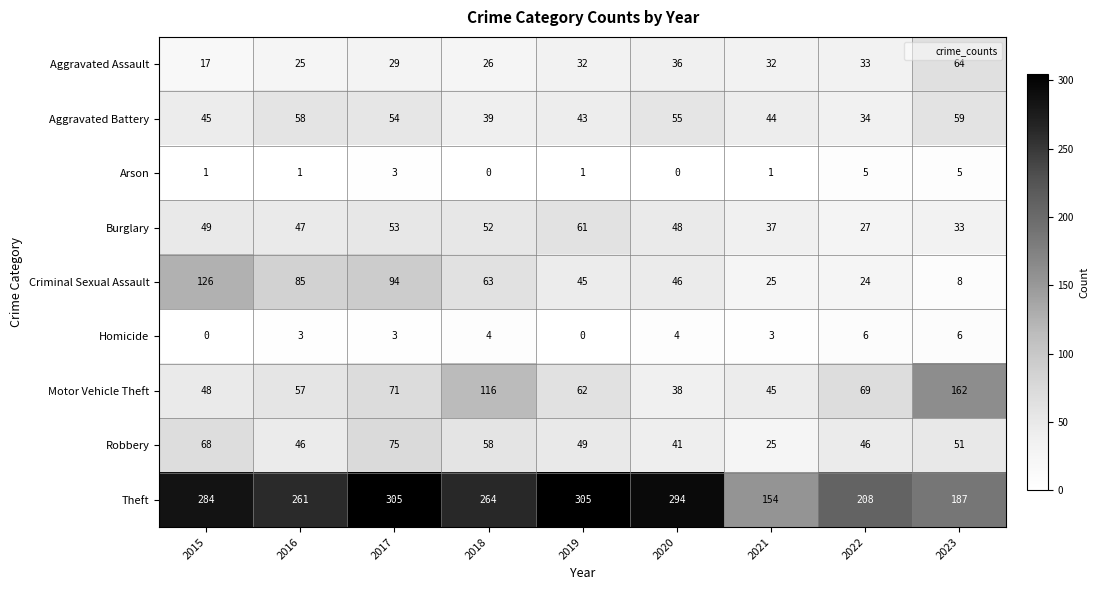

What is the lowest value of the Criminal Sexual Assault series?

8